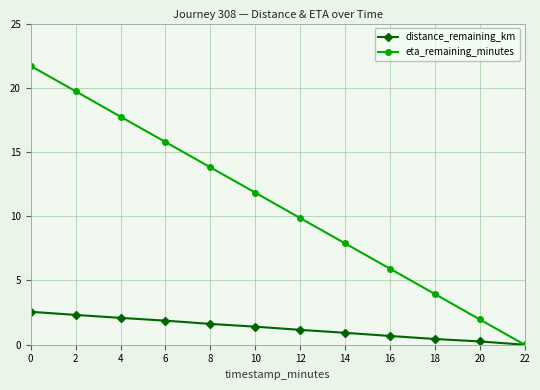

At which label does distance_remaining_km first exceed 1?

0